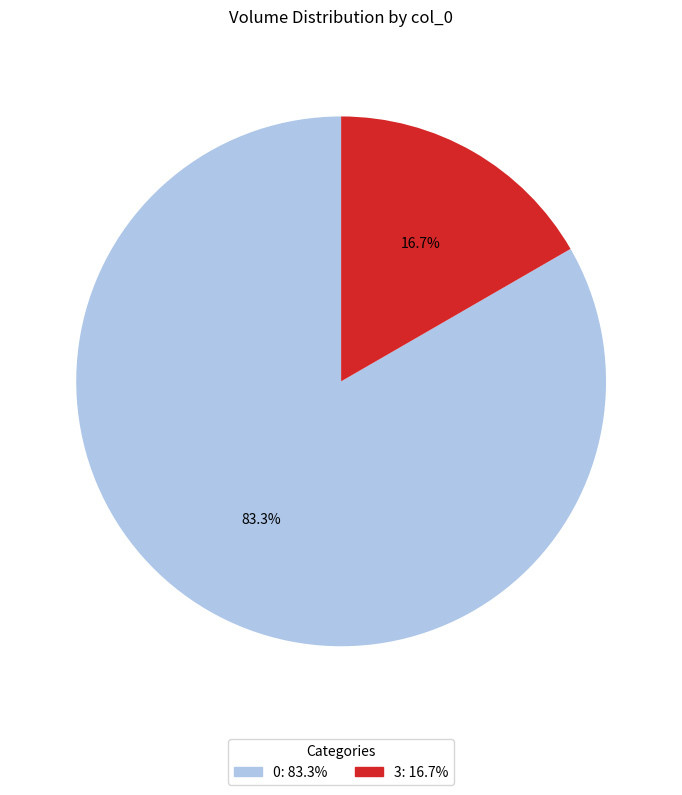

Does any single category account for the majority?

Yes